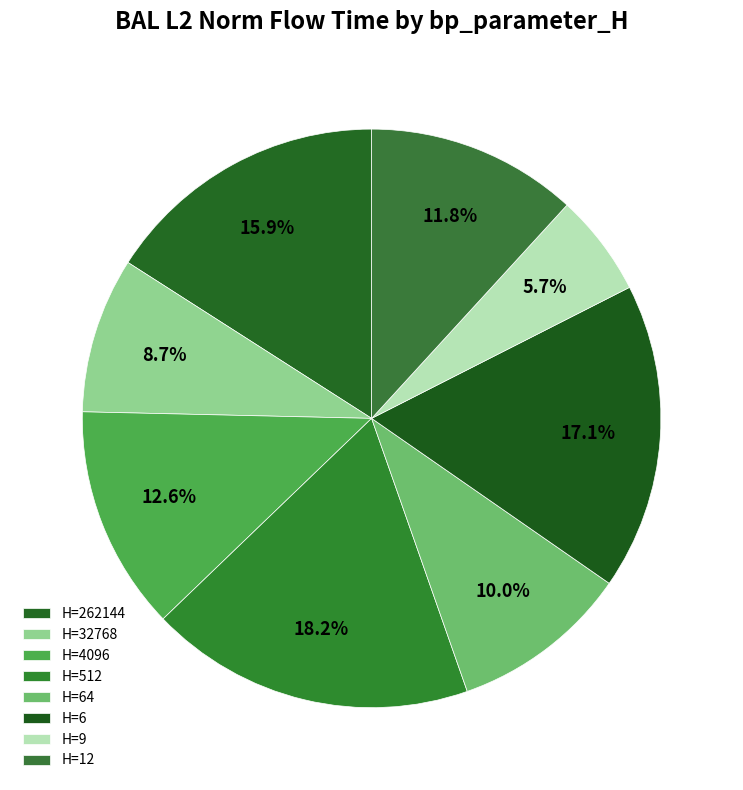

How many slices are in this pie chart?

8